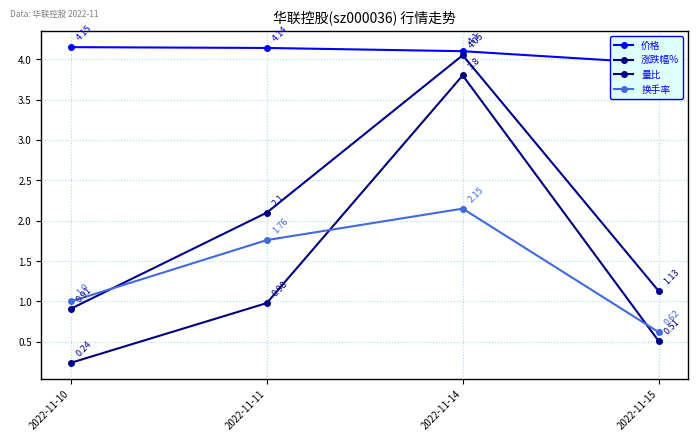

The value of 涨跌幅% at 2022-11-11 is 0.5. True or false?

False